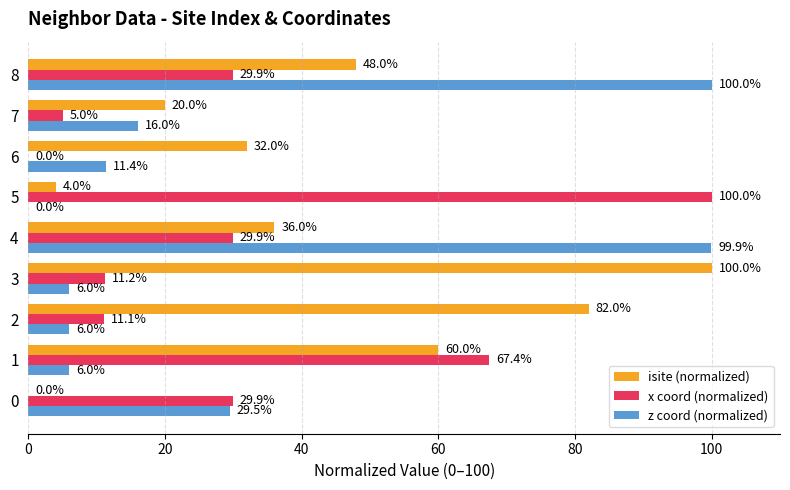

Is it true that x coord (normalized) equals 67.4 at 1?

True